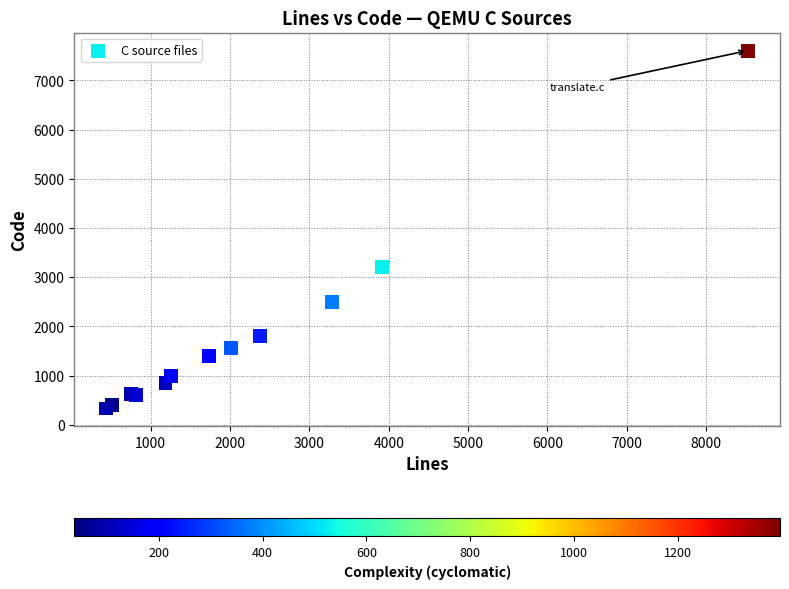

What Y value in the scatter plot is closest to 3970?

3216